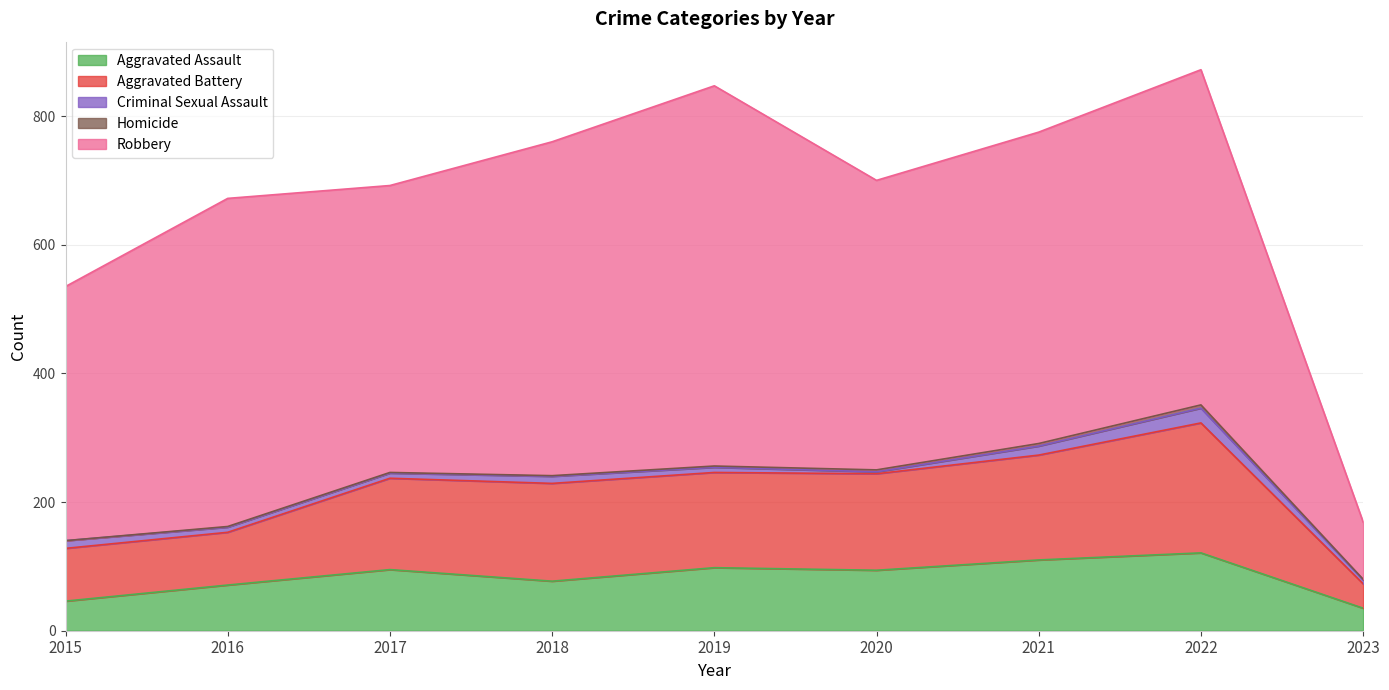

Where is the first local minimum for Robbery?

2017